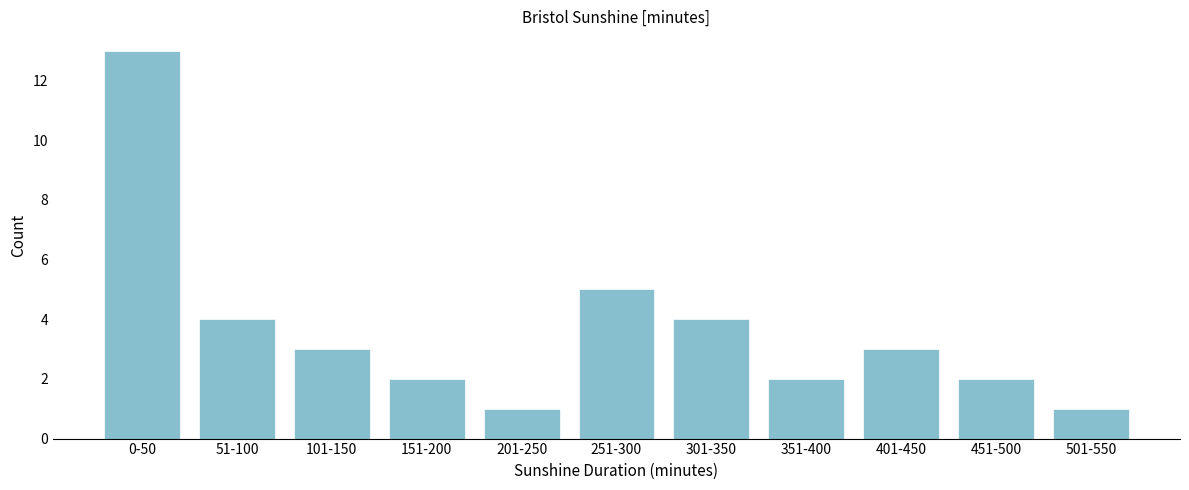

Reading left to right, list all the values displayed in this chart.

0-50=13	51-100=4	101-150=3	151-200=2	201-250=1	251-300=5	301-350=4	351-400=2	401-450=3	451-500=2	501-550=1